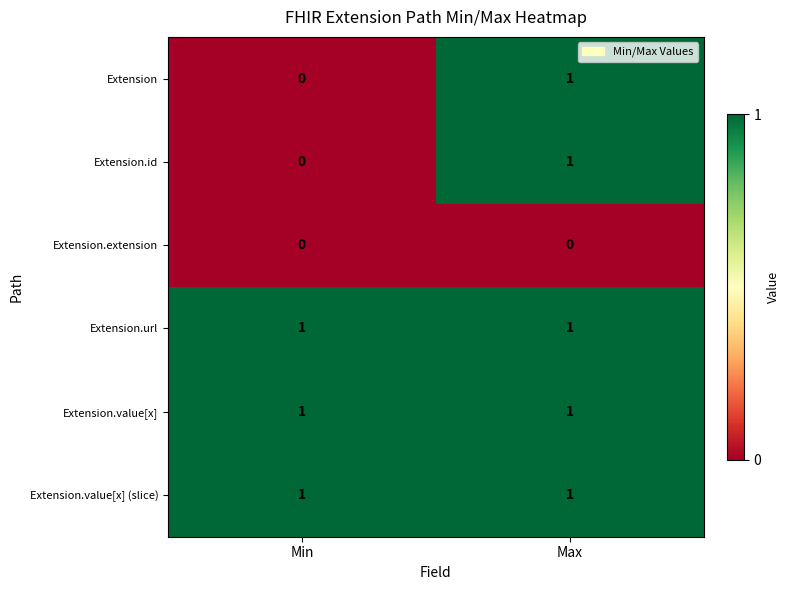

At how many categories does at least one series exceed 0?

2